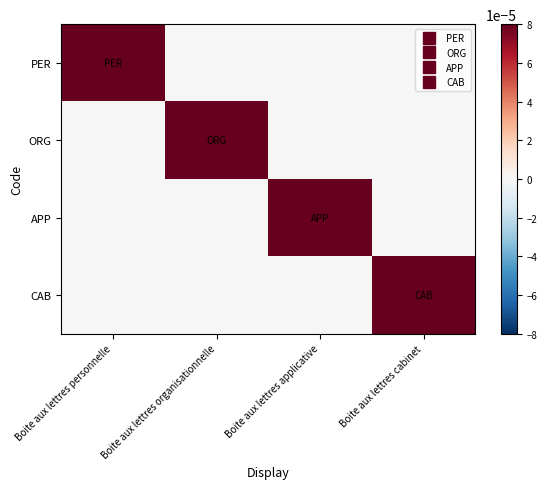

Which has a higher value, Boite aux lettres organisationnelle or Boite aux lettres applicative?

Boite aux lettres organisationnelle